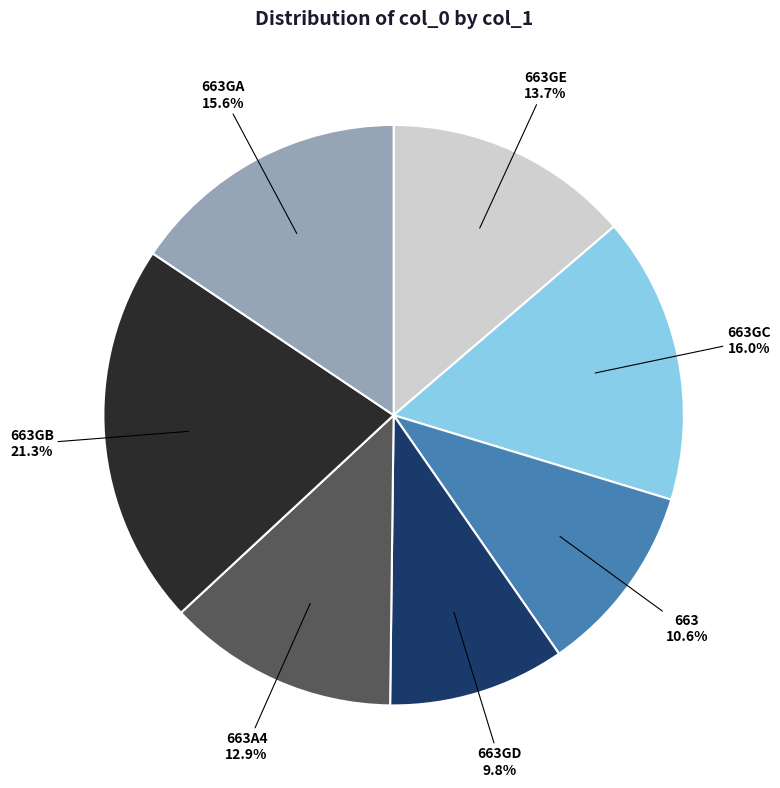

Is there any slice that represents more than half of the pie?

No